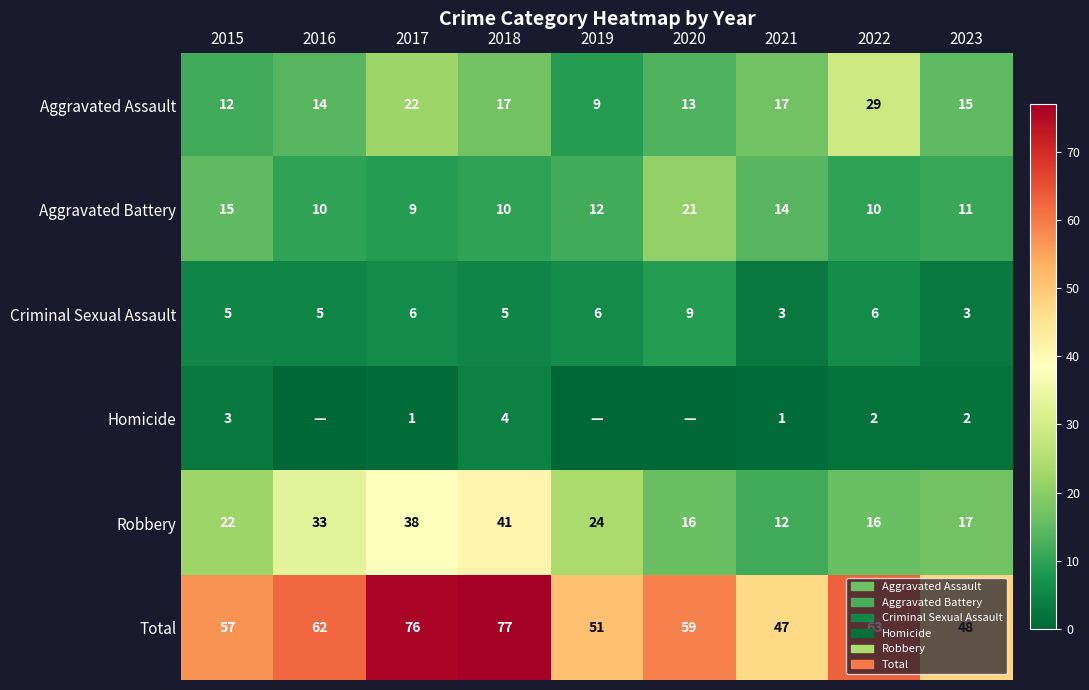

What is the approximate value of Total at 2020, to the nearest 10?

60